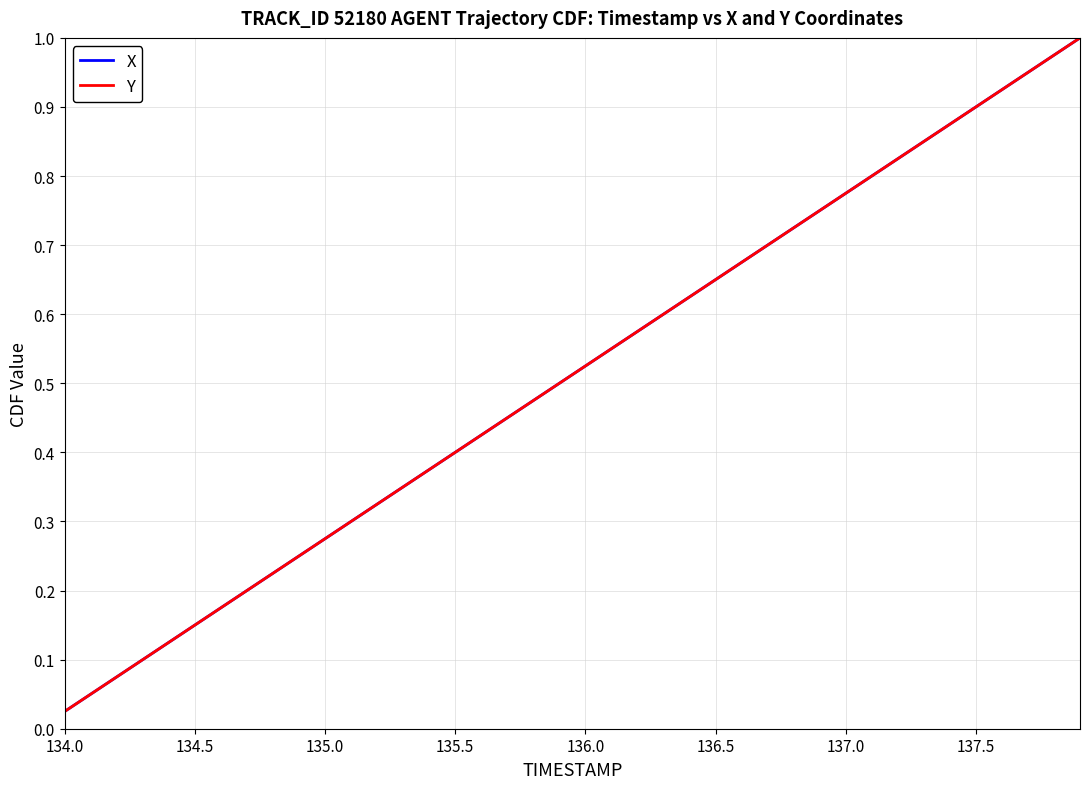

What is the difference between the maximum and minimum values in the X series?

1.0